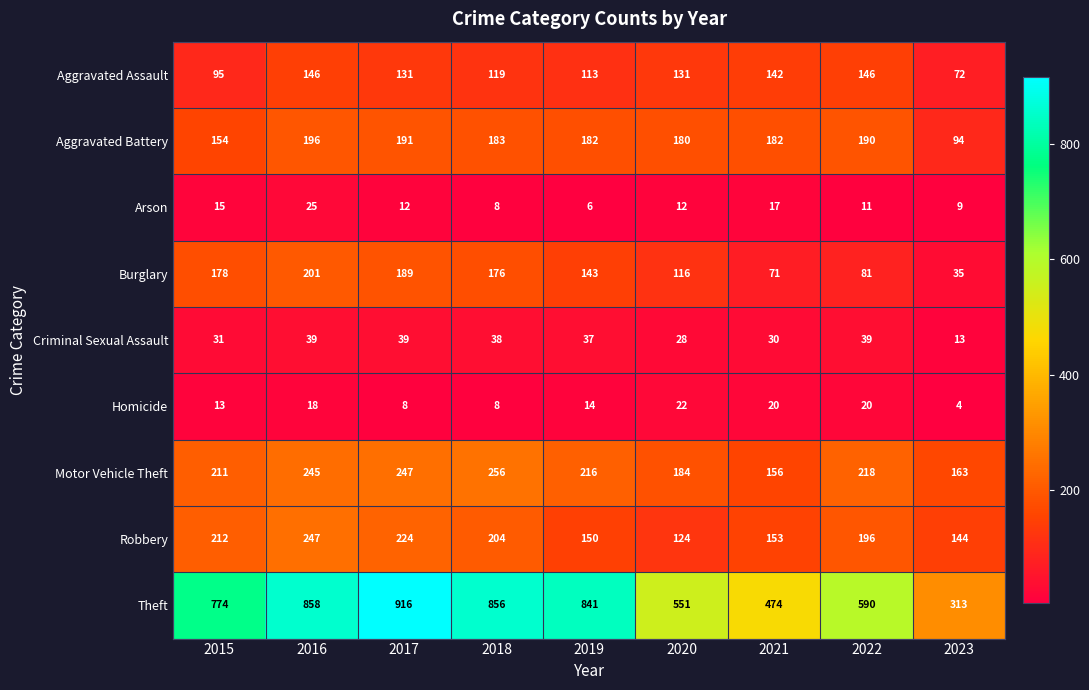

At how many categories does at least one series exceed 732?

5